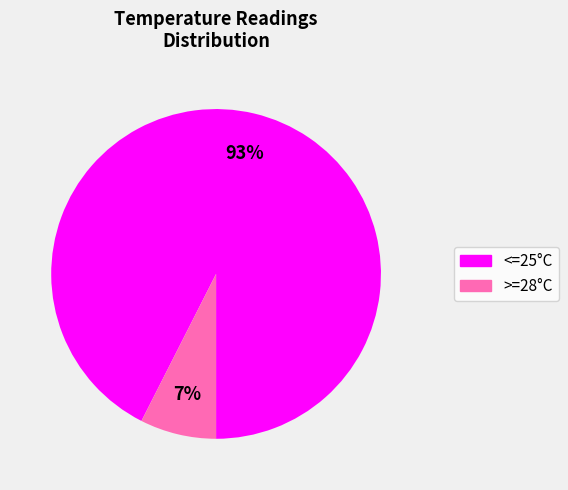

To the nearest percent, what is the average slice percentage?

50%